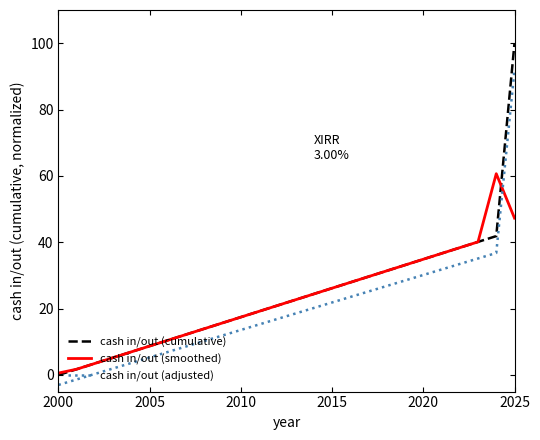

Between which two adjacent categories do cash in/out (cumulative) and cash in/out (smoothed) first intersect?

2000 and 2005